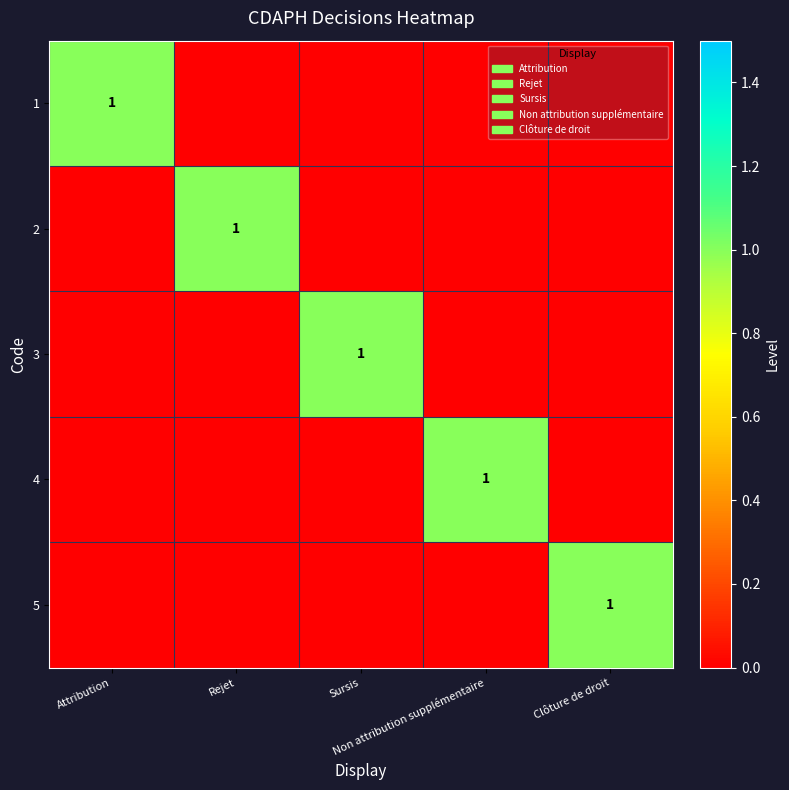

Which series has the widest spread of values?

1